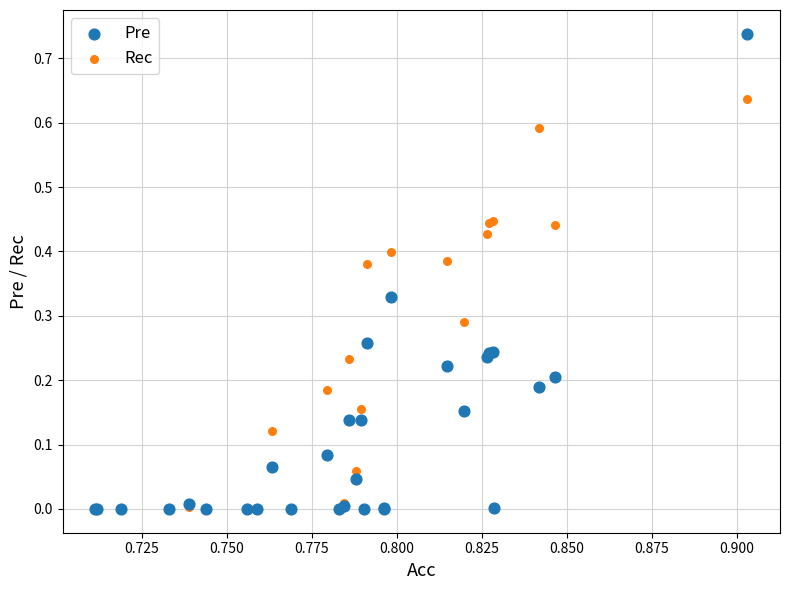

What are all the series names shown in the legend?

Pre, Rec